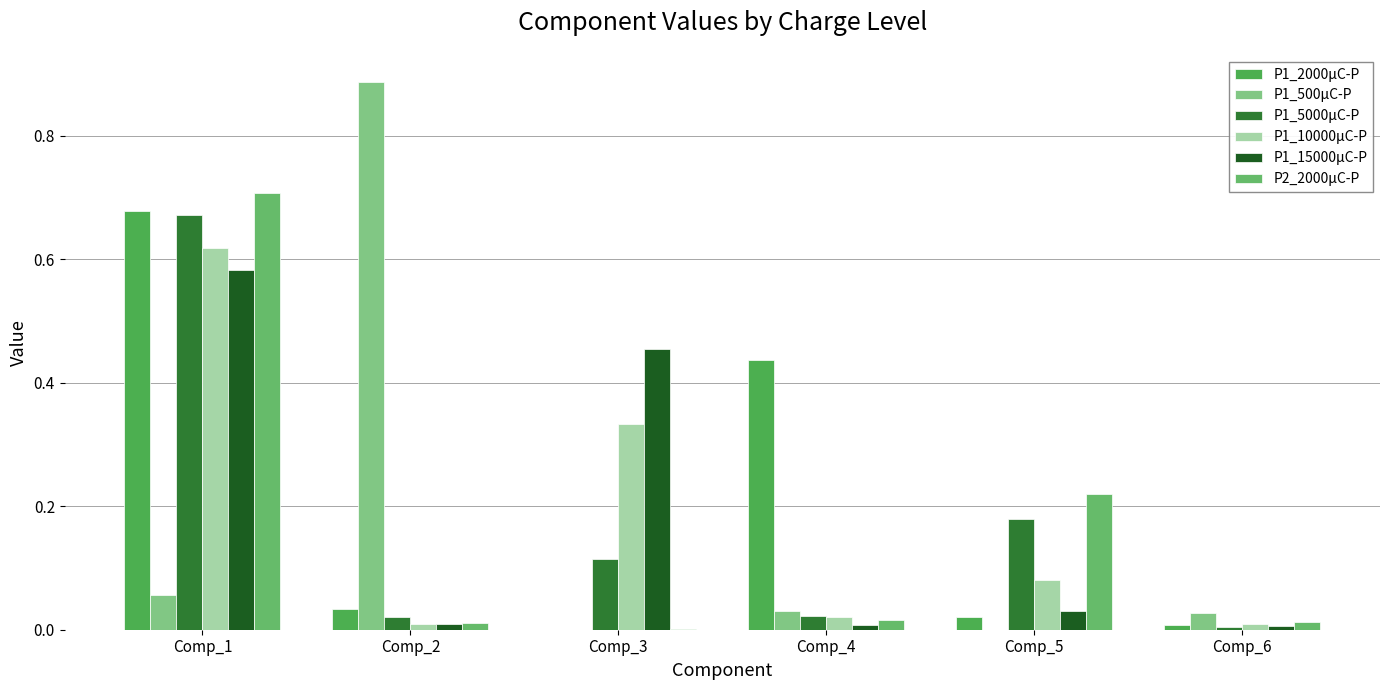

How many categories are shown in the chart?

6